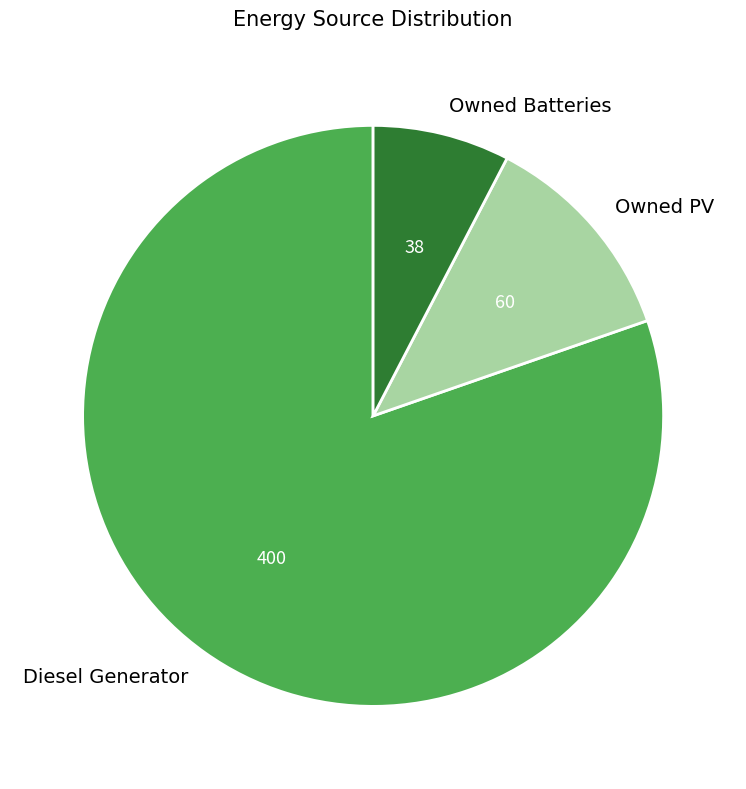

What is the ratio of the value at Diesel Generator to the value at Owned Batteries?

10.5